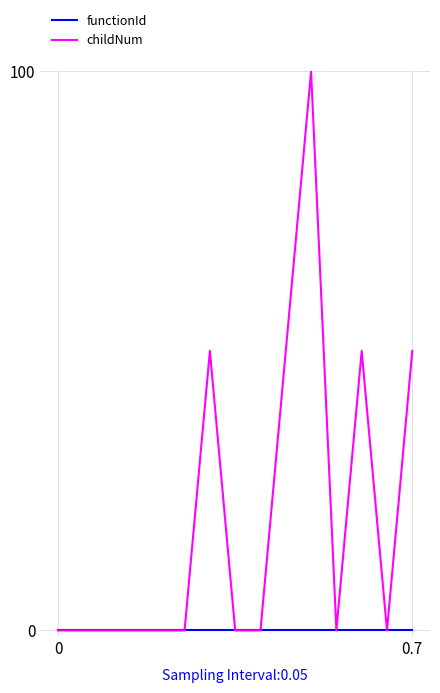

Which series has the largest range (max minus min)?

childNum